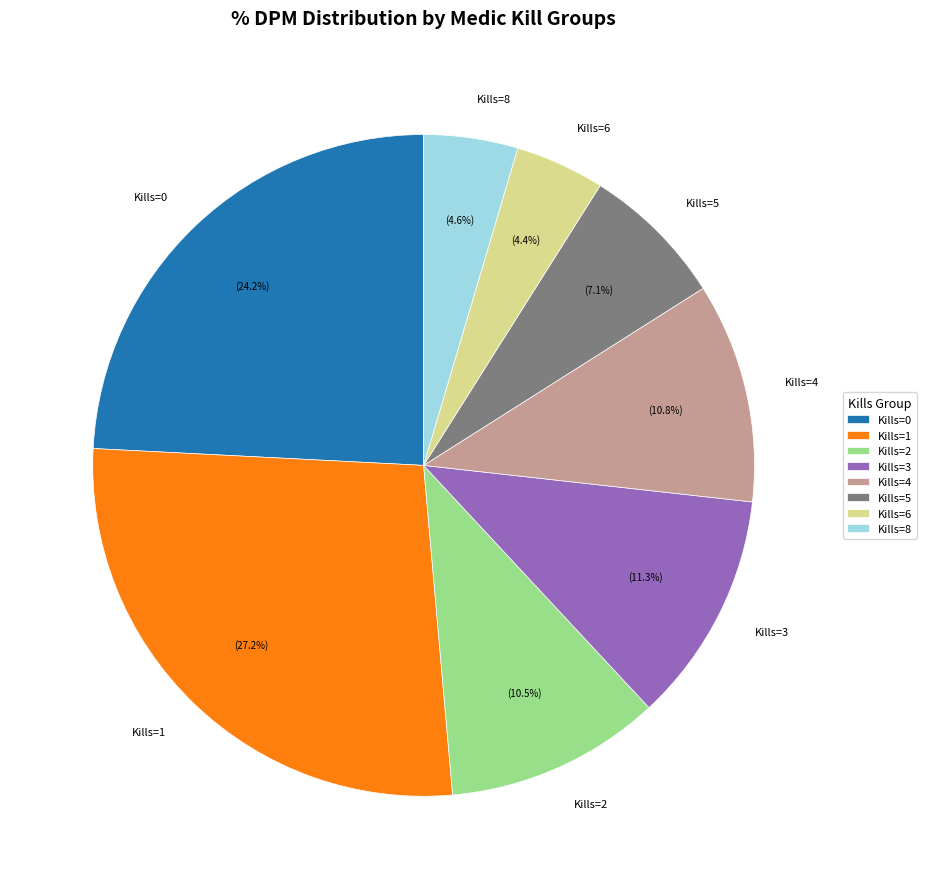

Is the sum of Kills=2 and Kills=8 greater than half?

No